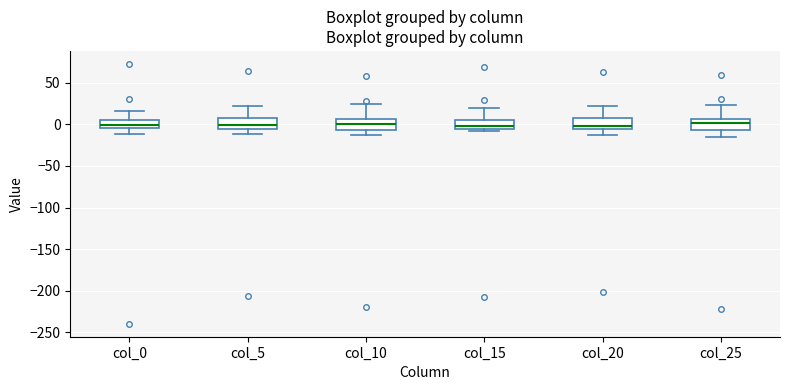

Where does the median line of the box for col_10 sit on the y-axis? The values are not printed on the chart, so give them approximately, as read against the axis.

0